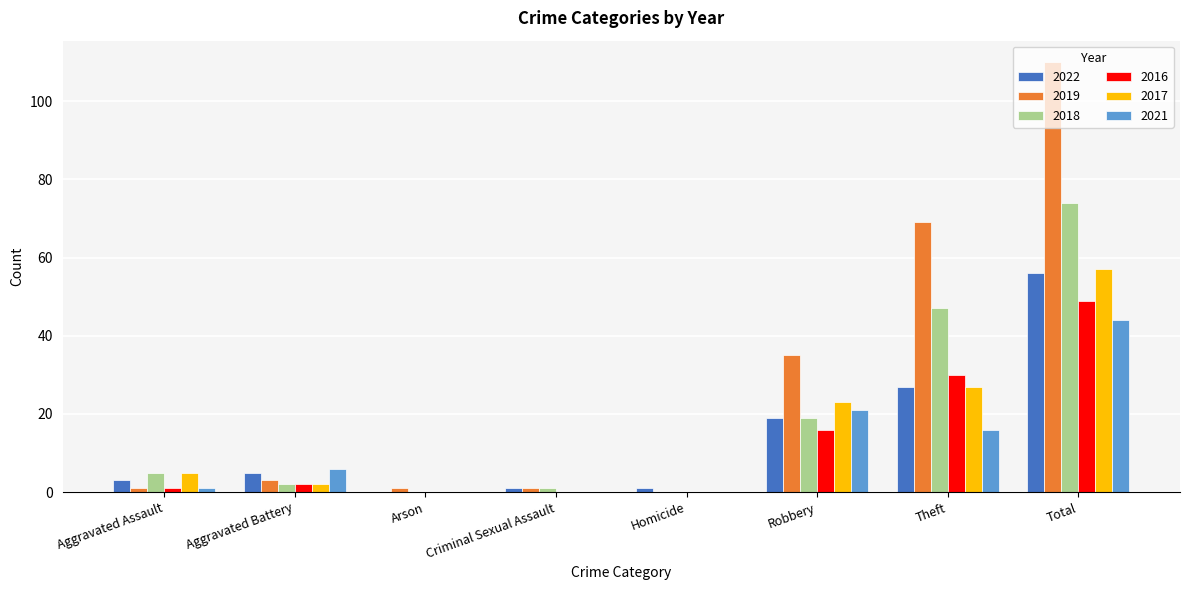

What is the sum of all 2022 values?

112